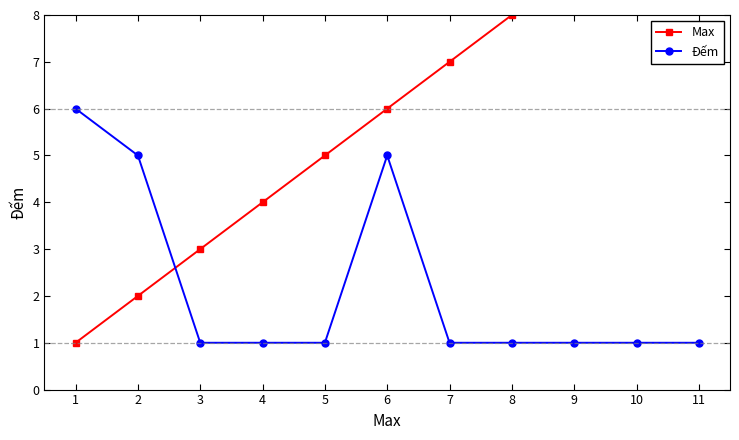

Between 4 and 1, which is larger?

4